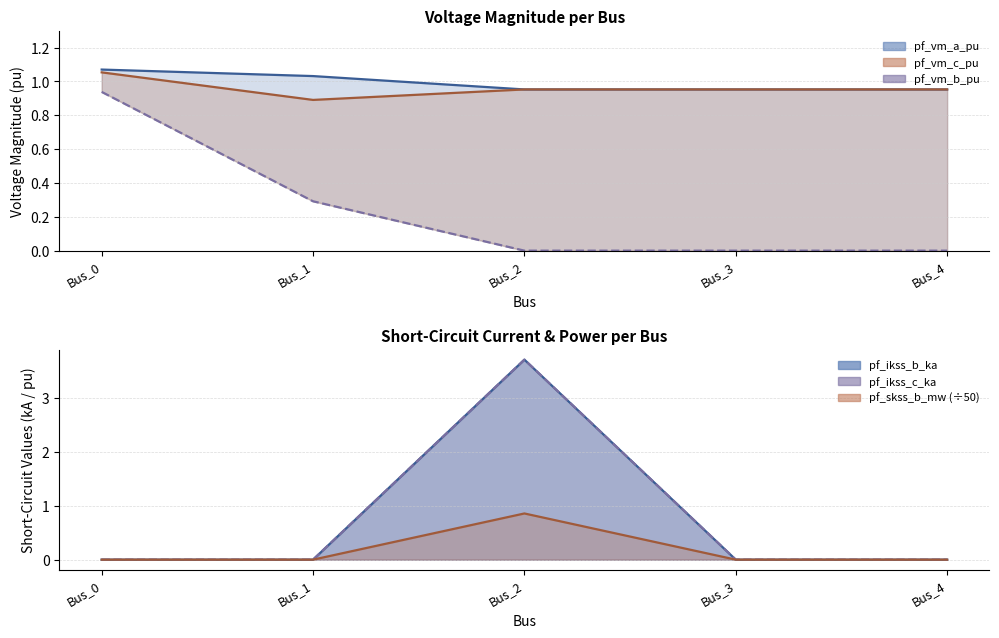

Which label corresponds to the largest value in the chart?

Bus_0